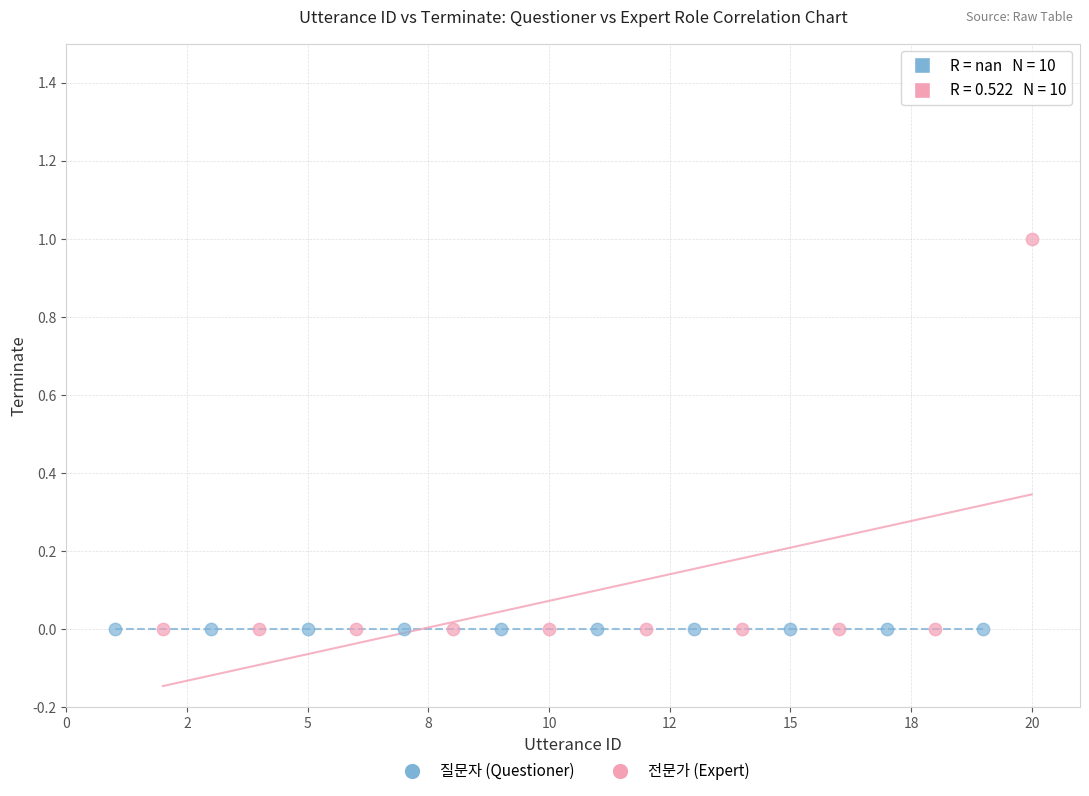

Which series contains the highest Y value?

전문가 (Expert)